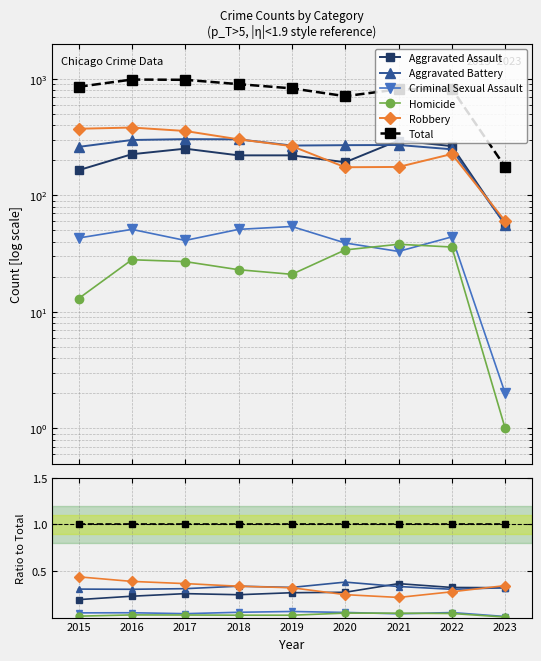

Reading left to right, transcribe all the data shown in this chart.

Aggravated Assault: 0.2	0.2	0.3	0.2	0.3	0.3	0.4	0.3	0.3
Aggravated Battery: 0.3	0.3	0.3	0.3	0.3	0.4	0.3	0.3	0.3
Criminal Sexual Assault: 0.1	0.1	0.0	0.1	0.1	0.1	0.0	0.1	0.0
Homicide: 0.0	0.0	0.0	0.0	0.0	0.0	0.0	0.0	0.0
Robbery: 0.4	0.4	0.4	0.3	0.3	0.2	0.2	0.3	0.3
Total: 1.0	1.0	1.0	1.0	1.0	1.0	1.0	1.0	1.0